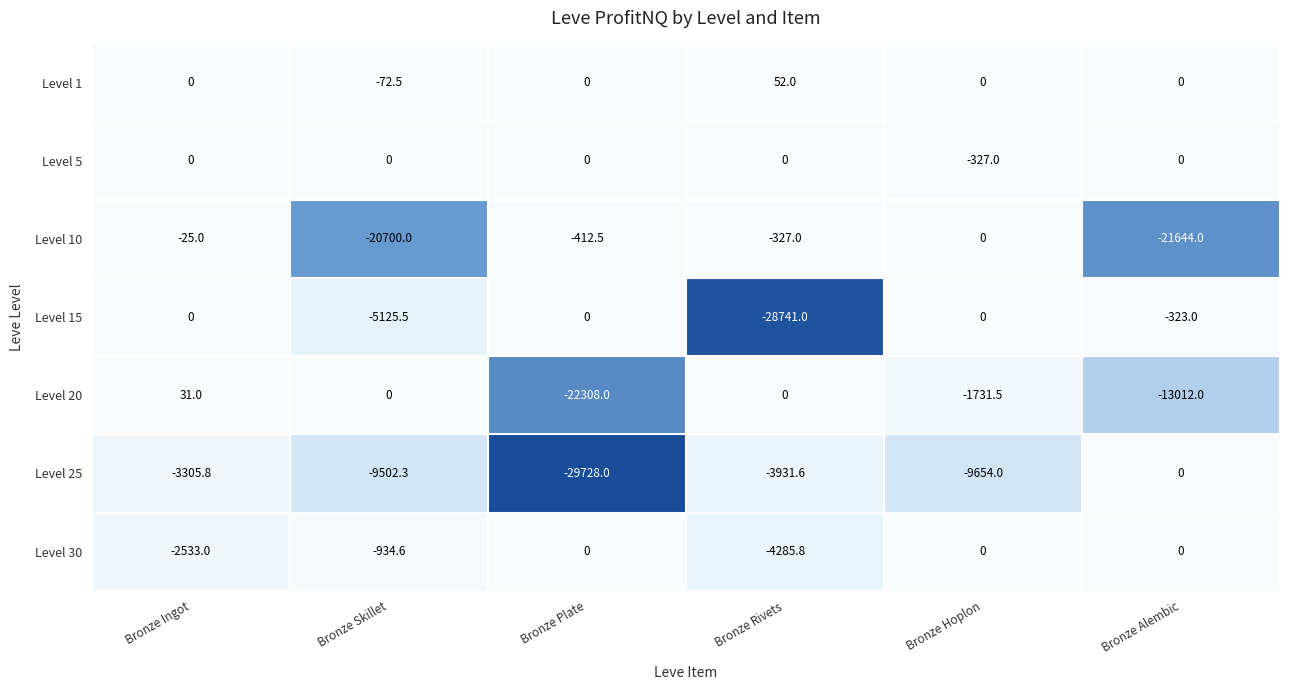

Where does the Level 10 series first go above -327?

Bronze Ingot